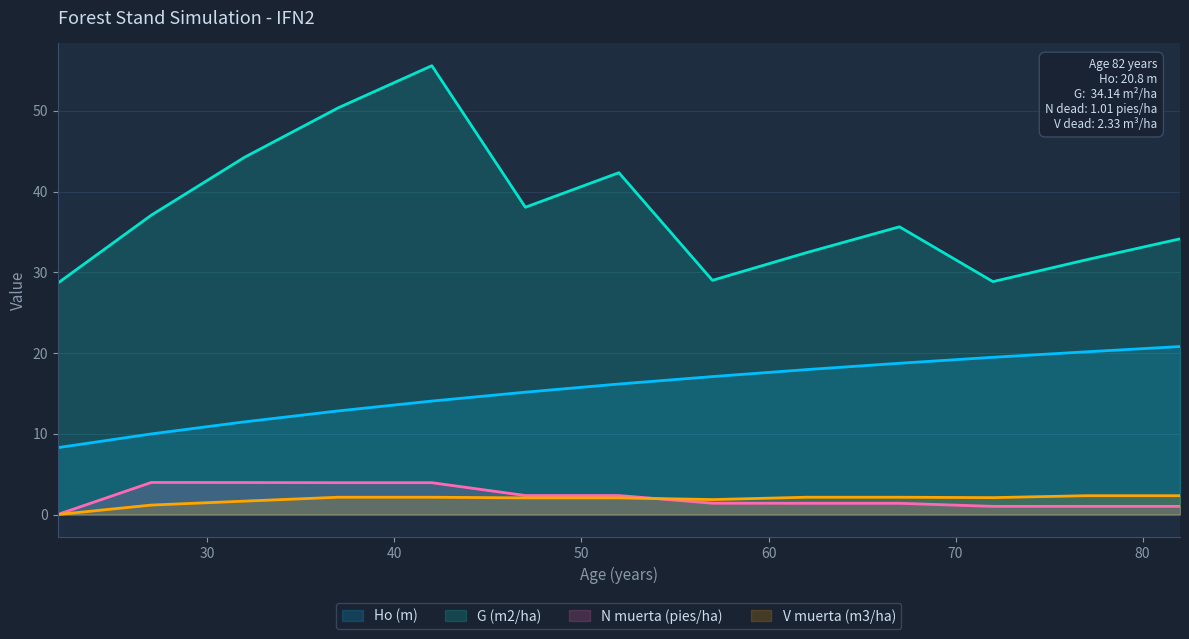

What is the average value of the Ho (m) series?

15.5